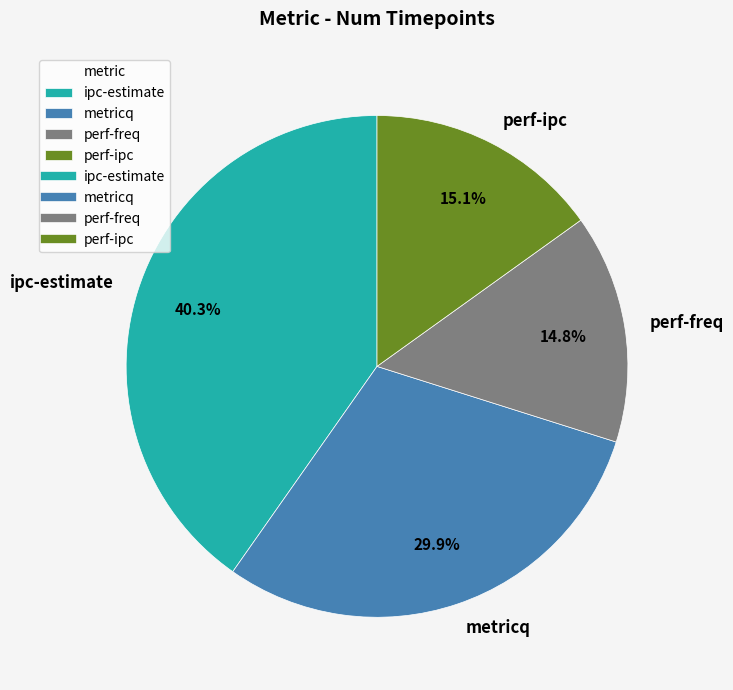

To the nearest percent, what portion does metricq represent?

30%